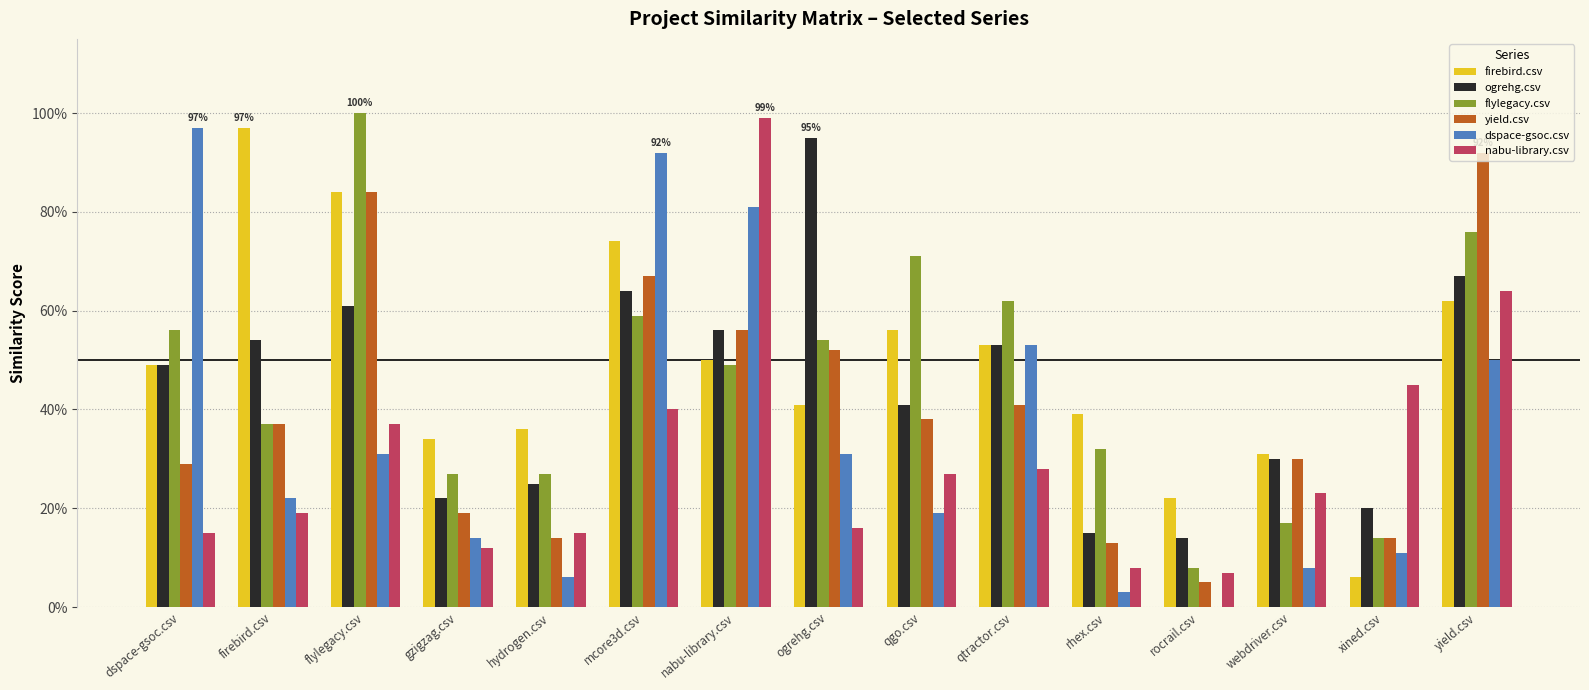

True or false: flylegacy.csv has a value of 0.3 at ogrehg.csv.

False